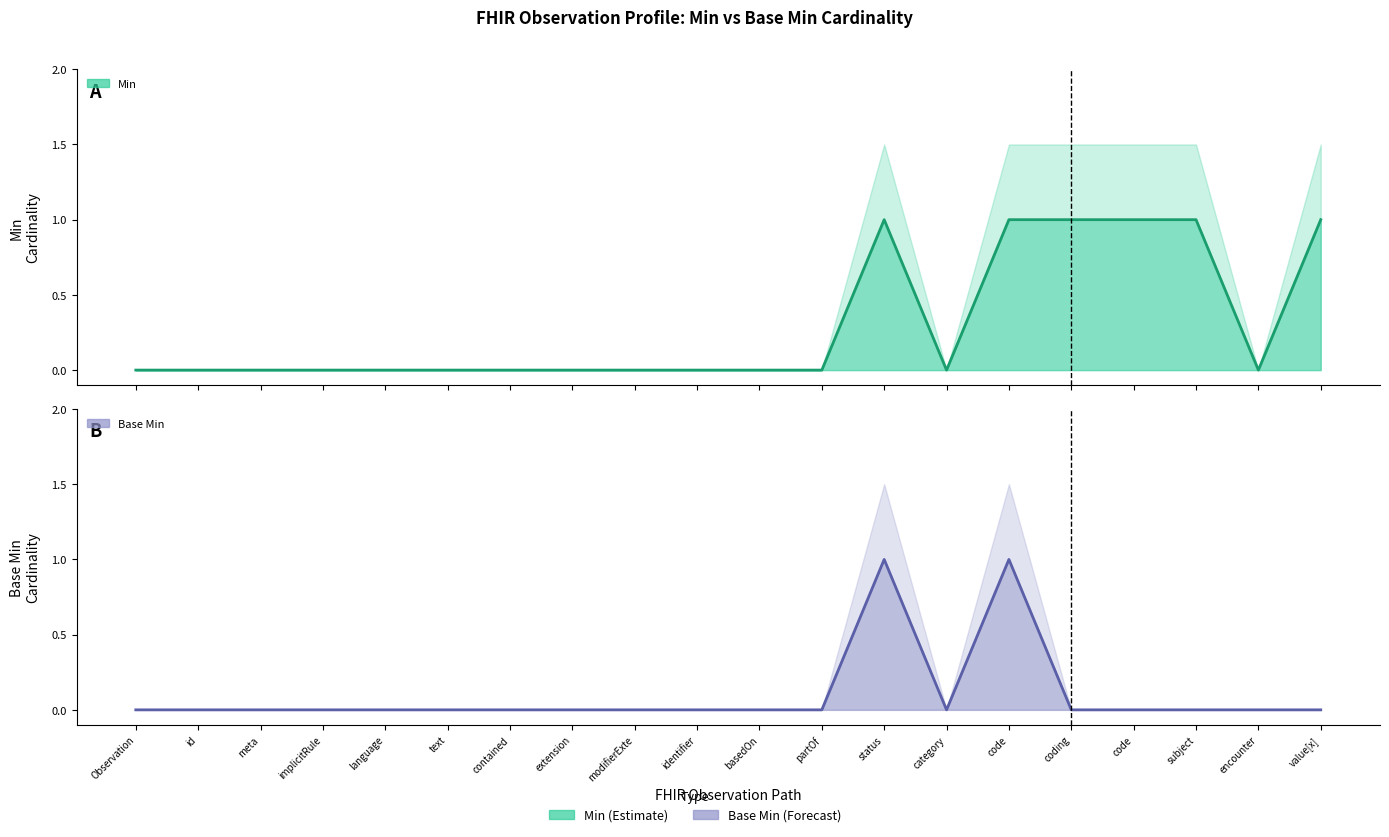

True or false: Min and Base Min cross at least once.

False